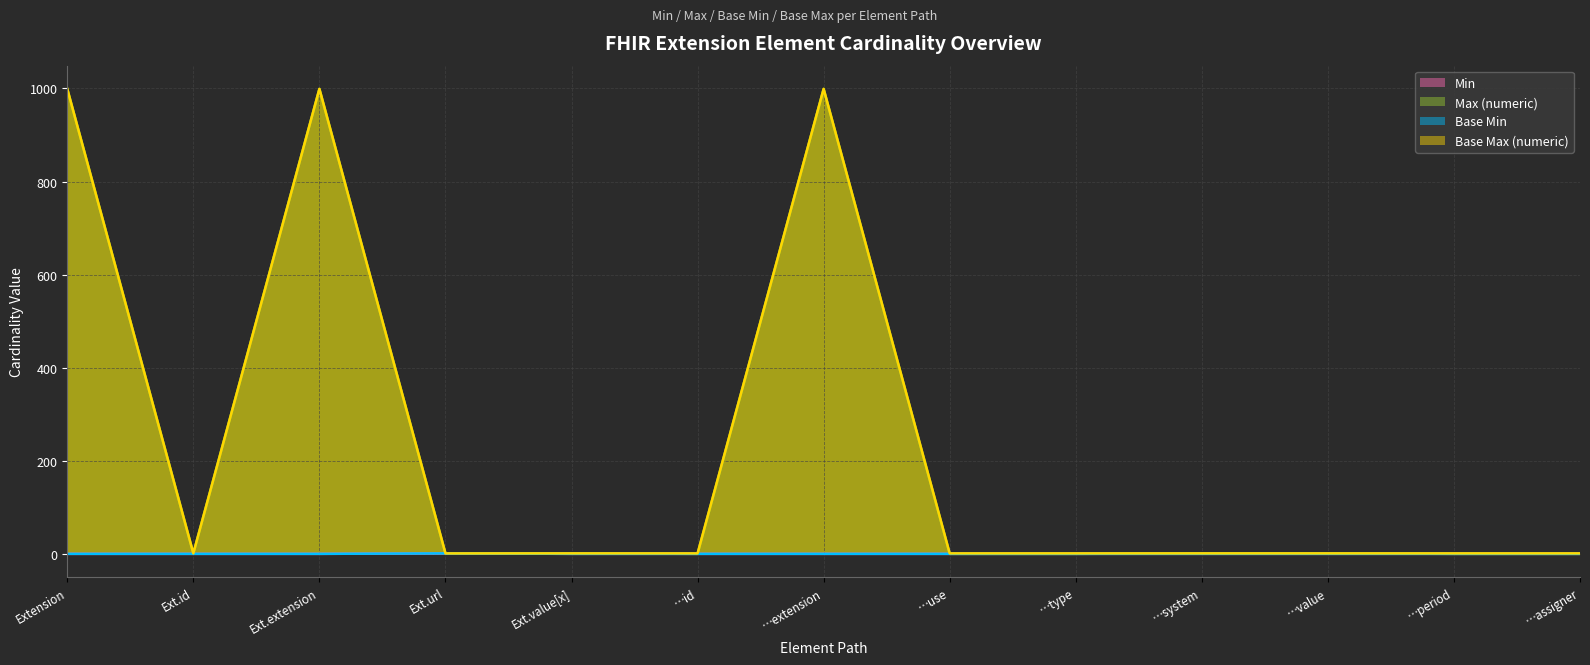

True or false: Base Max (numeric) and Min intersect in this chart.

False